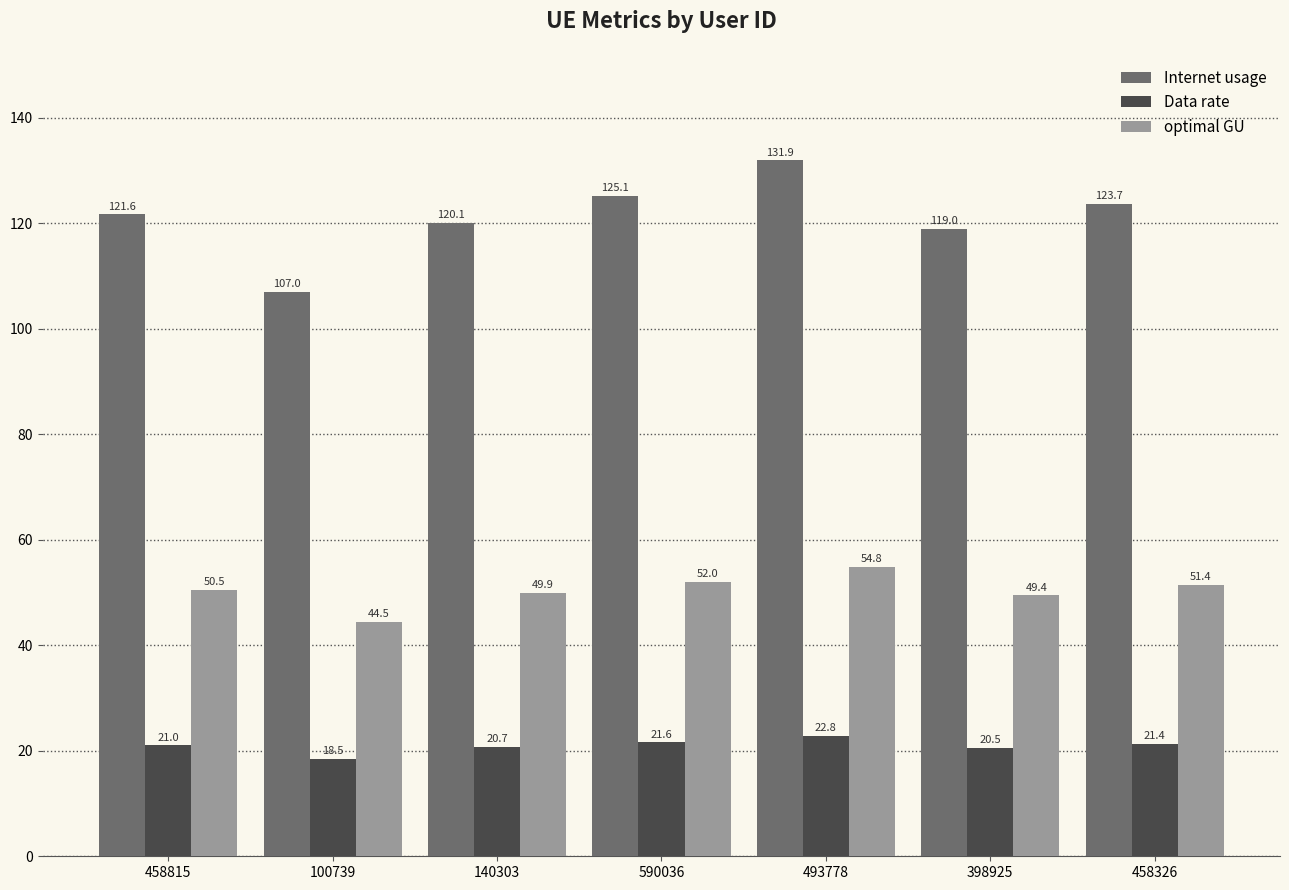

Reading right to left, transcribe all the data shown in this chart.

Internet usage: 458326=123.7	398925=119.0	493778=131.9	590036=125.1	140303=120.1	100739=107.0	458815=121.6
Data rate: 458326=21.4	398925=20.5	493778=22.8	590036=21.6	140303=20.7	100739=18.5	458815=21.0
optimal GU: 458326=51.4	398925=49.4	493778=54.8	590036=52.0	140303=49.9	100739=44.5	458815=50.5